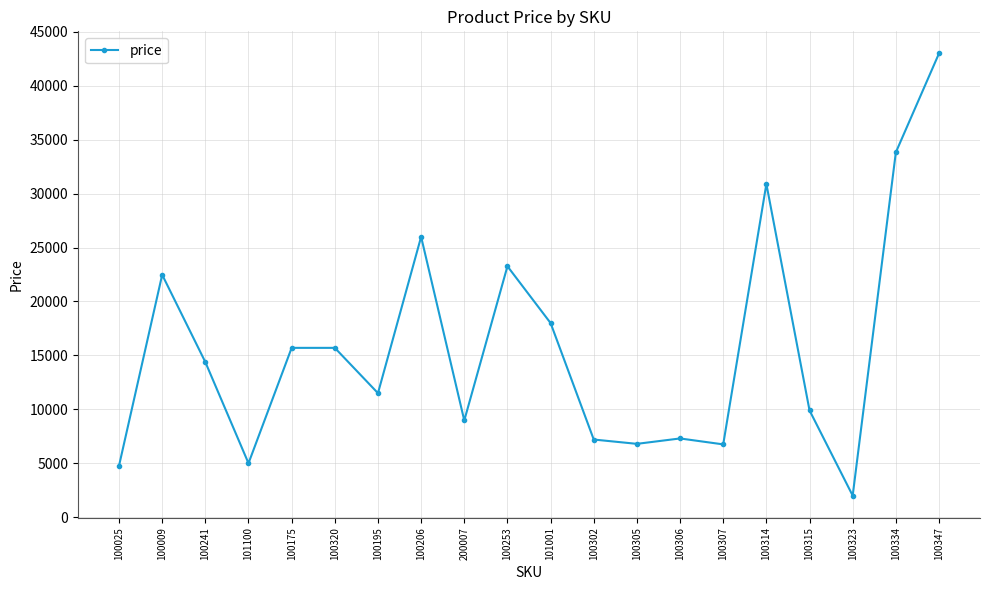

How many data points does each series have?

20